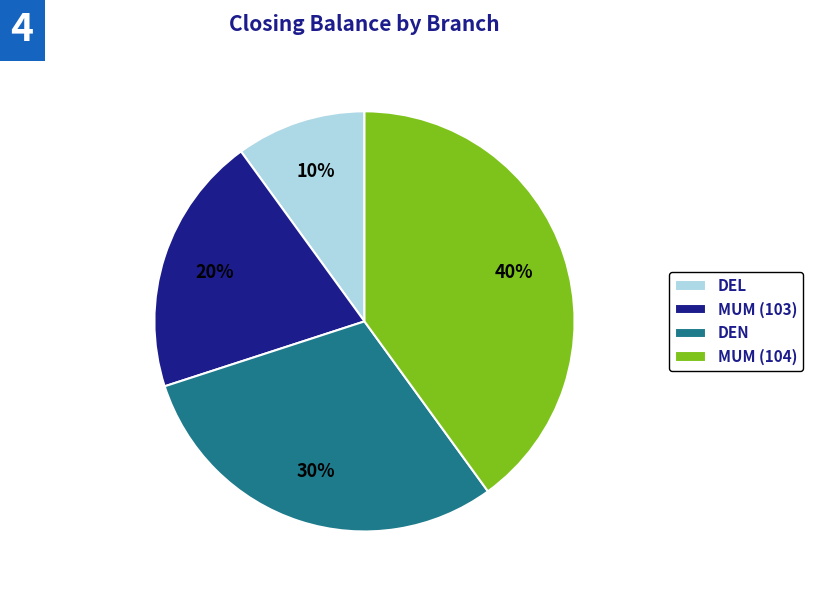

Does any single category account for the majority?

No